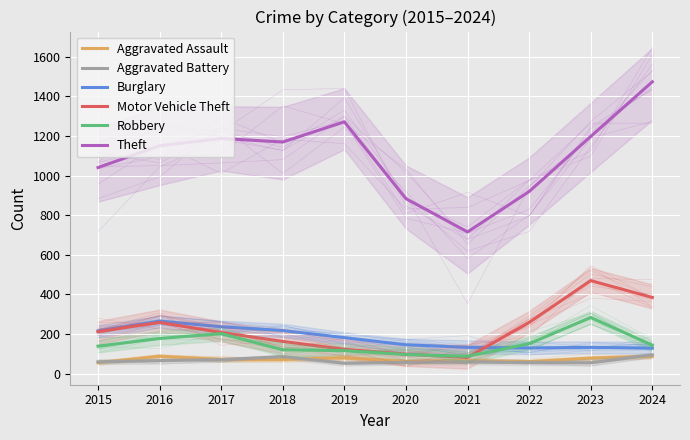

Does the chart display data point markers on the line(s)?

No